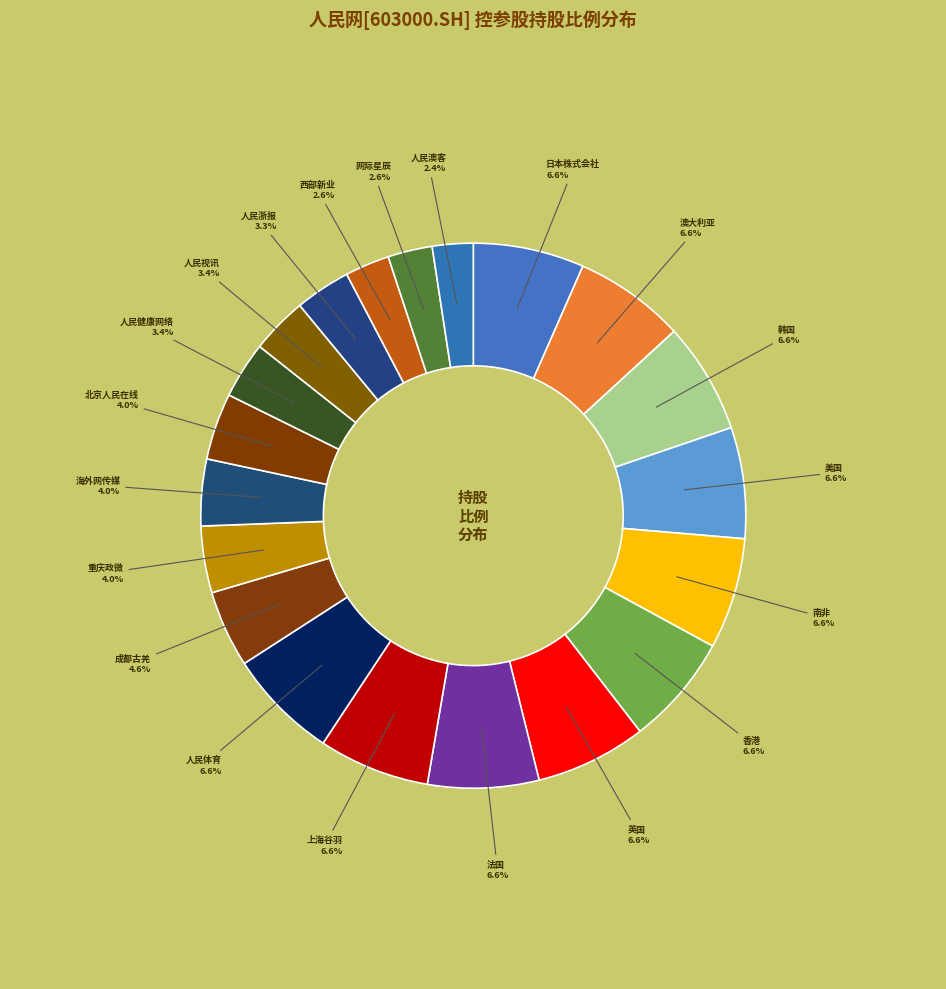

How many segments does this pie chart have?

20